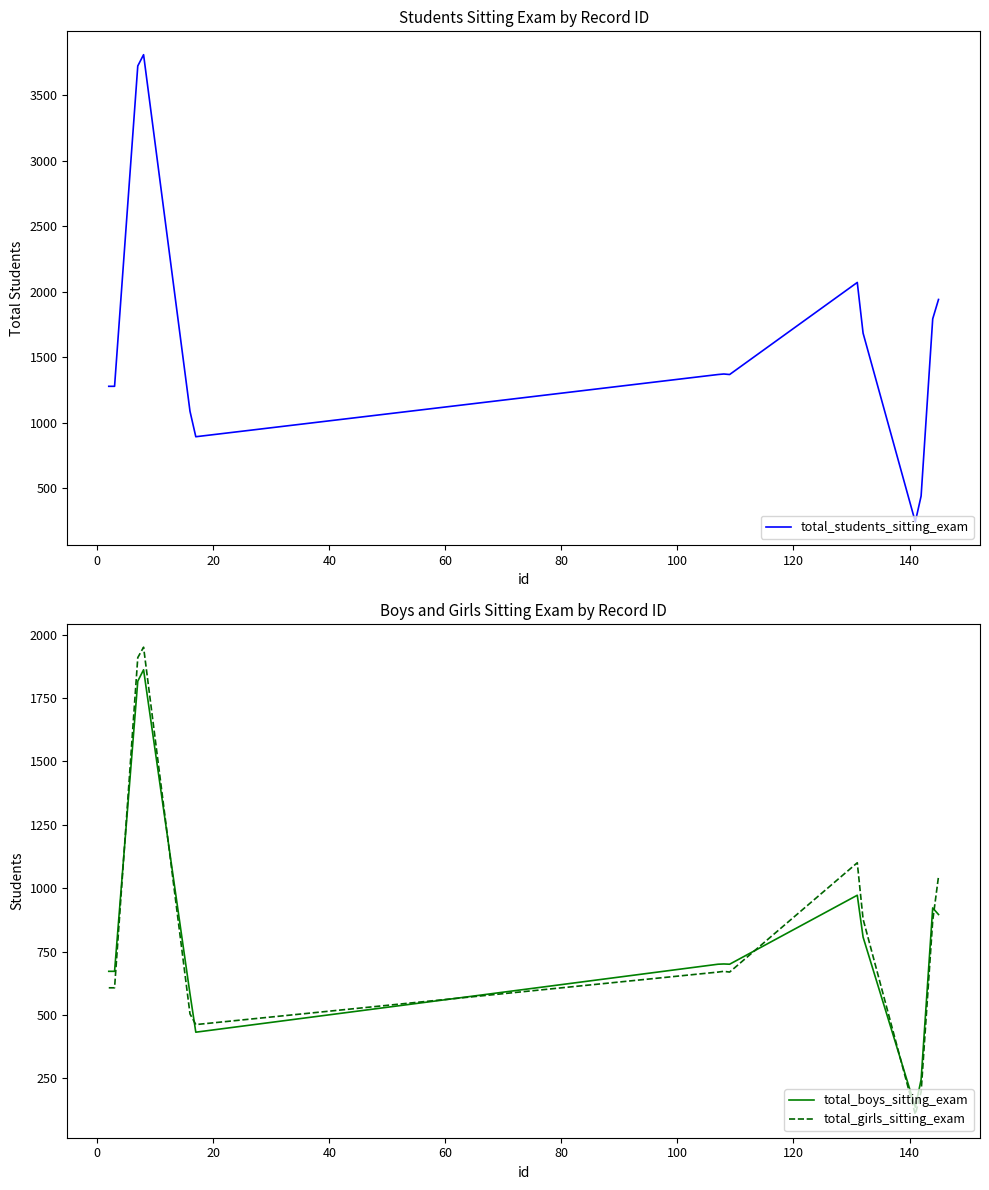

What is the average value of the total_boys_sitting_exam series?

808